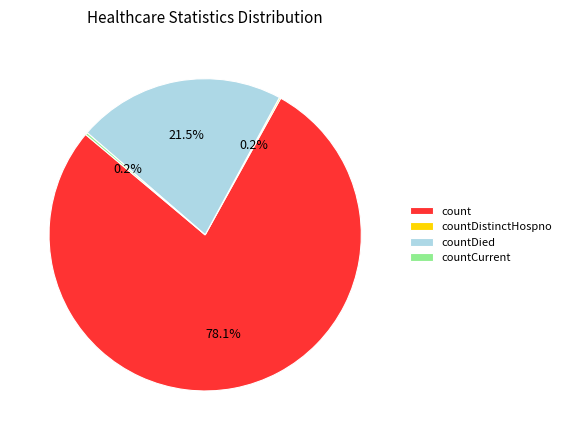

Which slice is the largest?

count